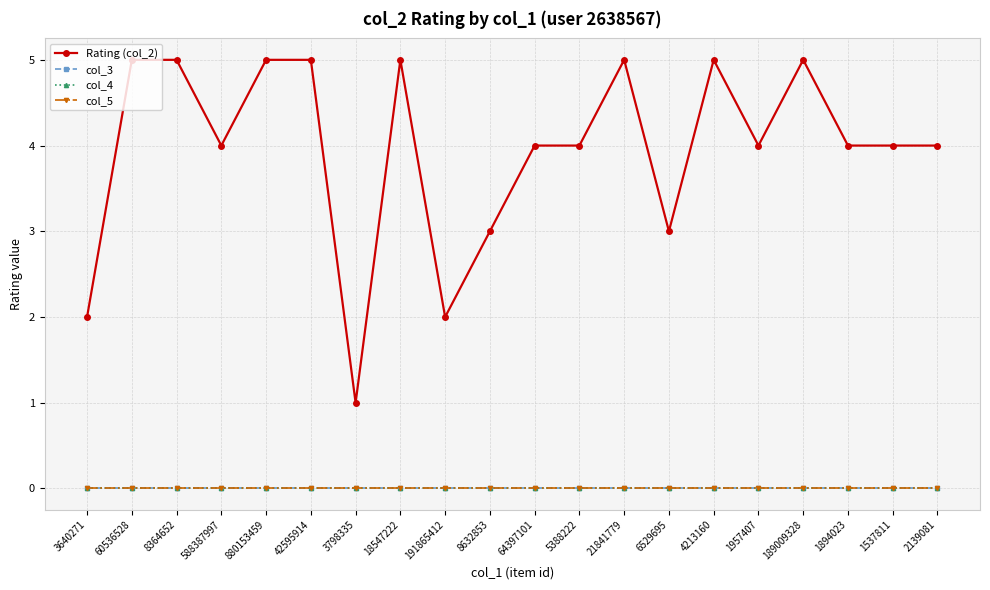

Is this an area chart (filled region under the line)?

No